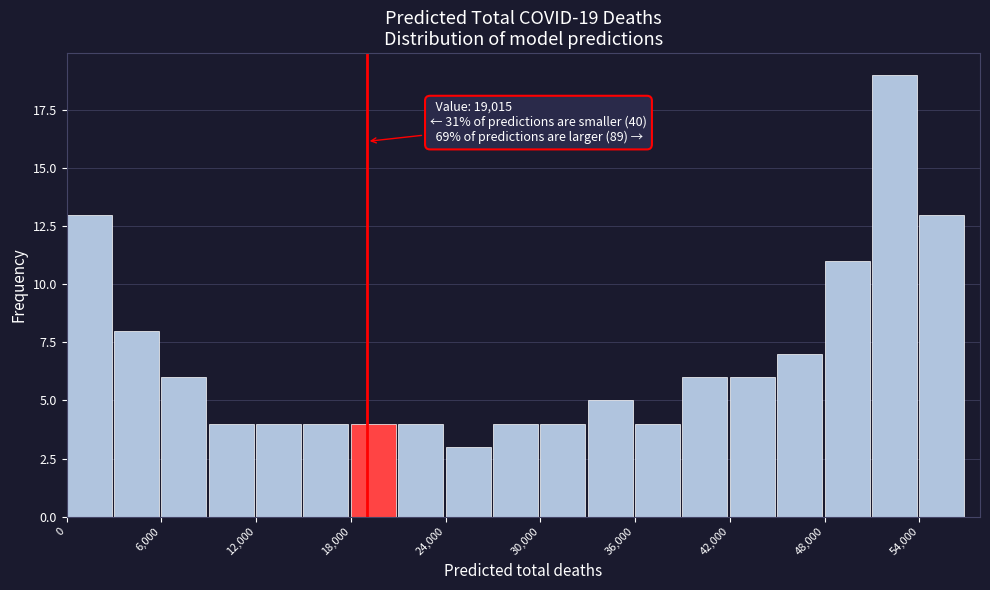

Around what value on the x-axis is the tallest bar? Give the approximate position of its centre, as read against the axis.

52000